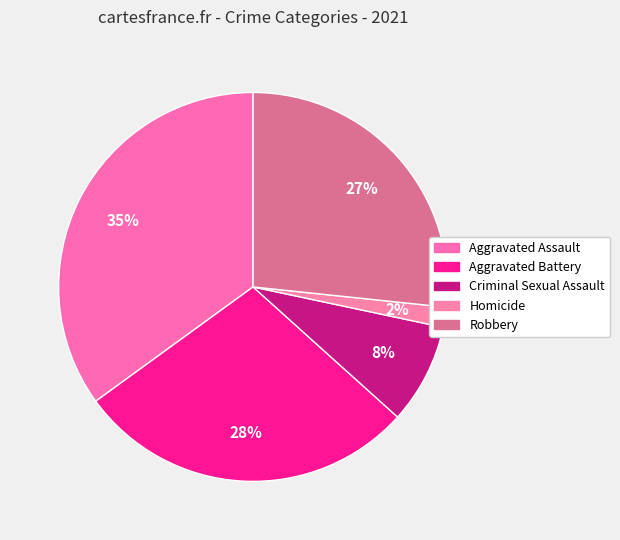

What percentage do Homicide and Robbery together represent?

28.3%